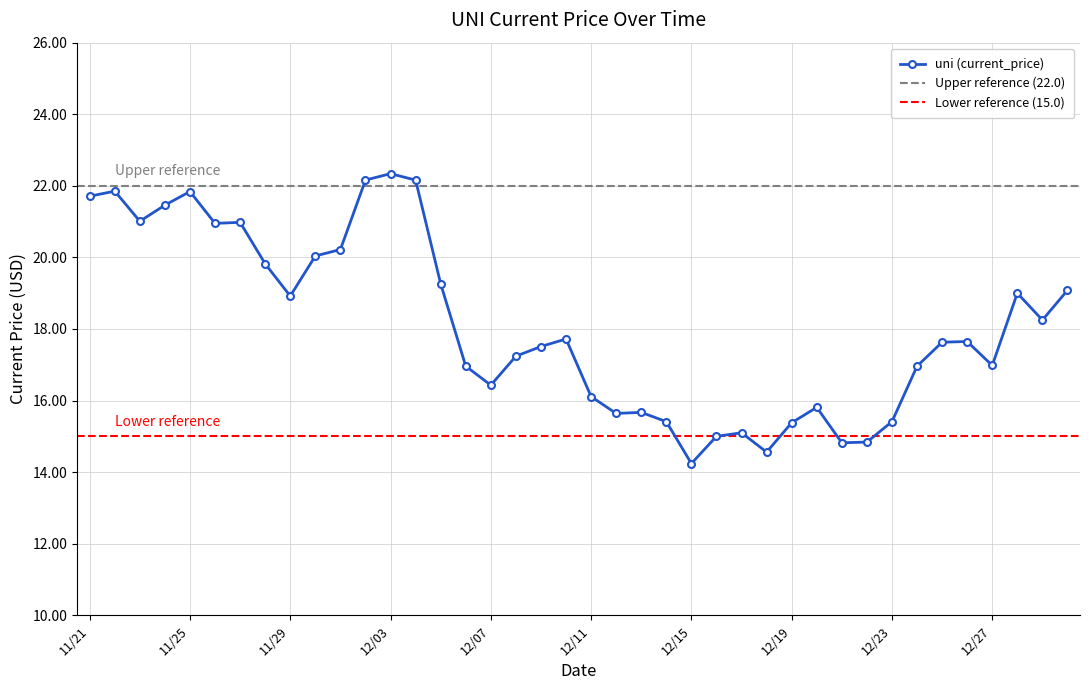

Rank the categories by value from highest to lowest.

12/03, 12/02, 12/04, 11/22, 11/25, 11/21, 11/24, 11/23, 11/27, 11/26, 12/01, 11/30, 11/28, 12/05, 12/30, 12/28, 11/29, 12/29, 12/10, 12/26, 12/25, 12/09, 12/08, 12/27, 12/06, 12/24, 12/07, 12/11, 12/20, 12/13, 12/12, 12/14, 12/23, 12/19, 12/17, 12/16, 12/22, 12/21, 12/18, 12/15